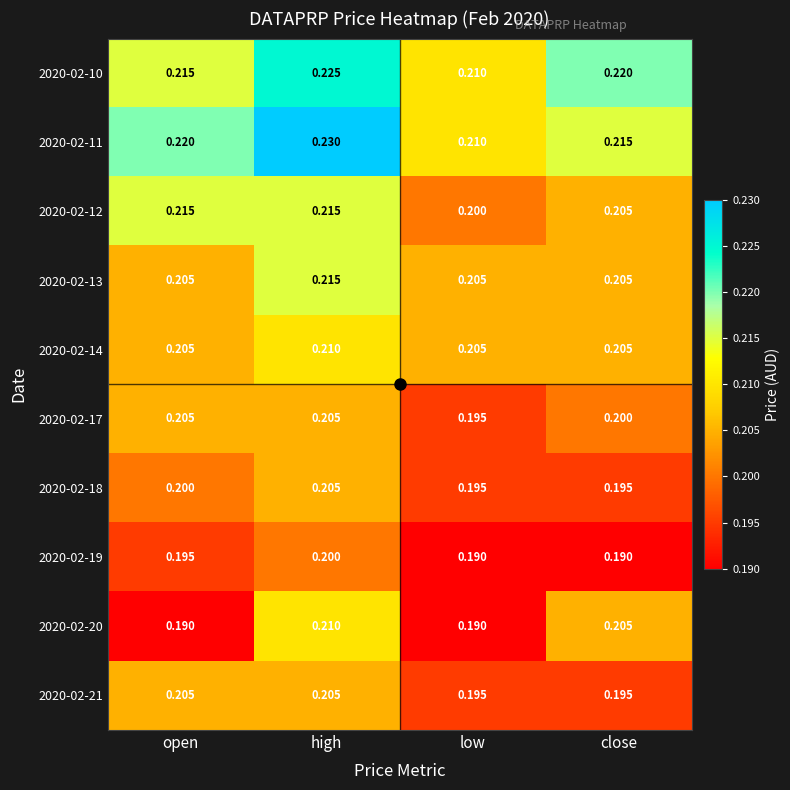

At which category is the sum across all series the highest?

high